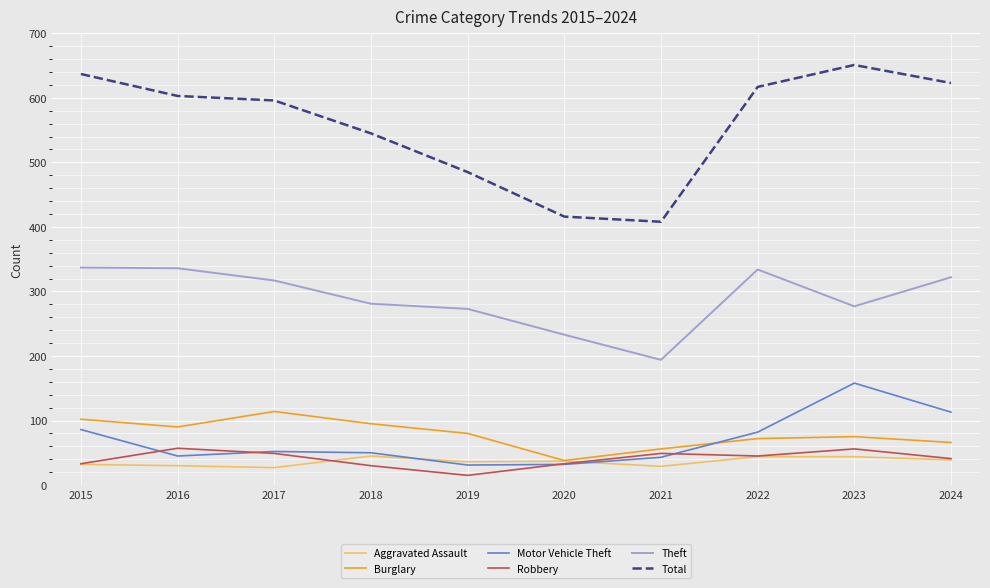

At which label does Motor Vehicle Theft first exceed 52?

2015